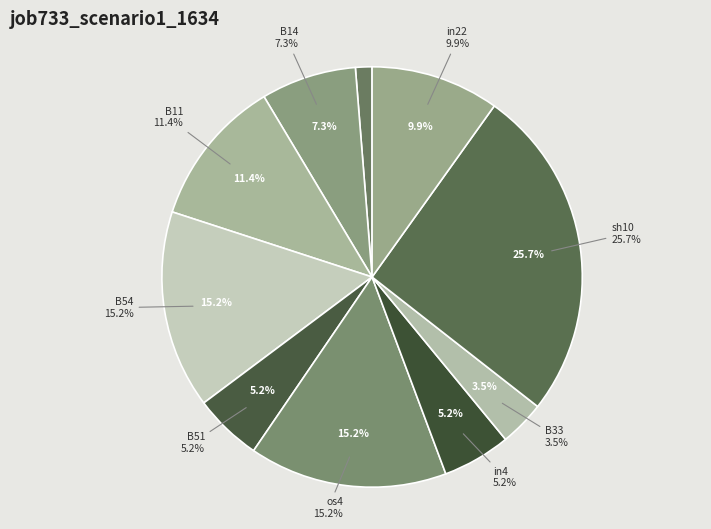

To the nearest percent, what is the difference between the largest and smallest slice percentages?

24%